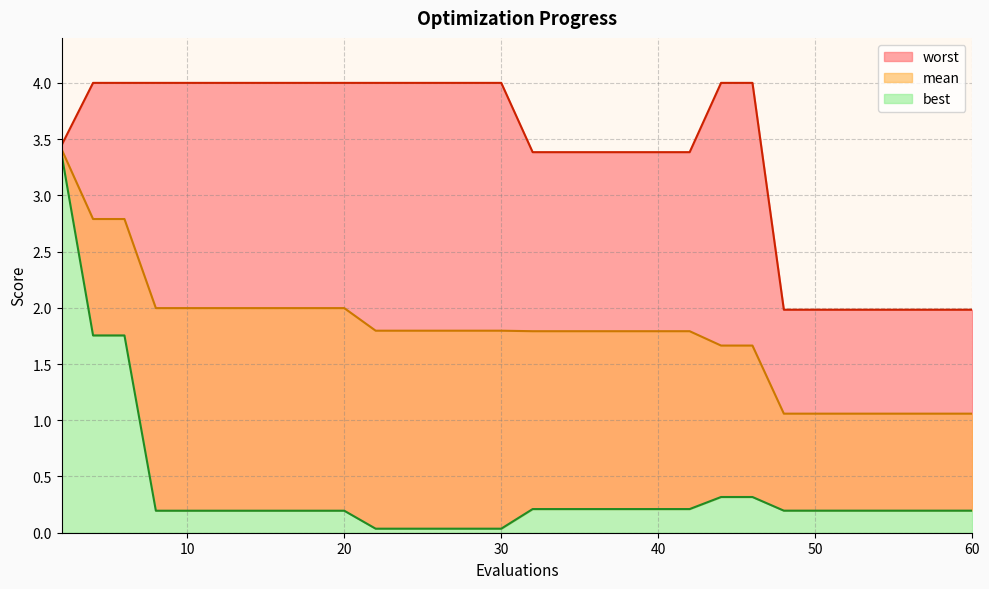

How many lines are shown in the chart?

3